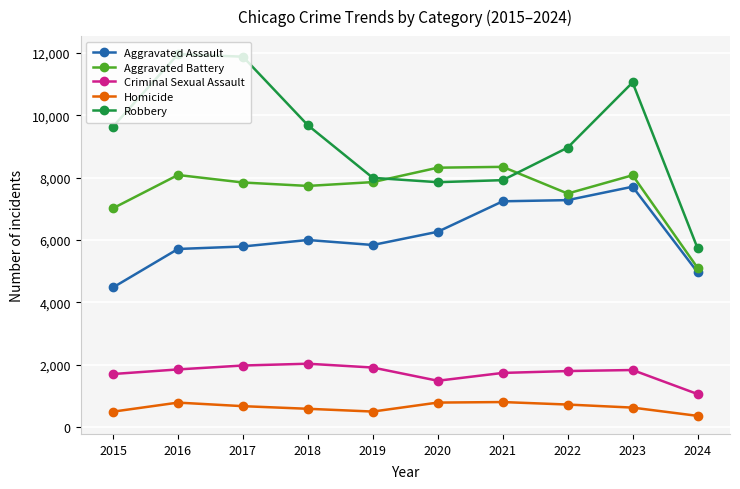

Which series has the largest total across all categories?

Robbery